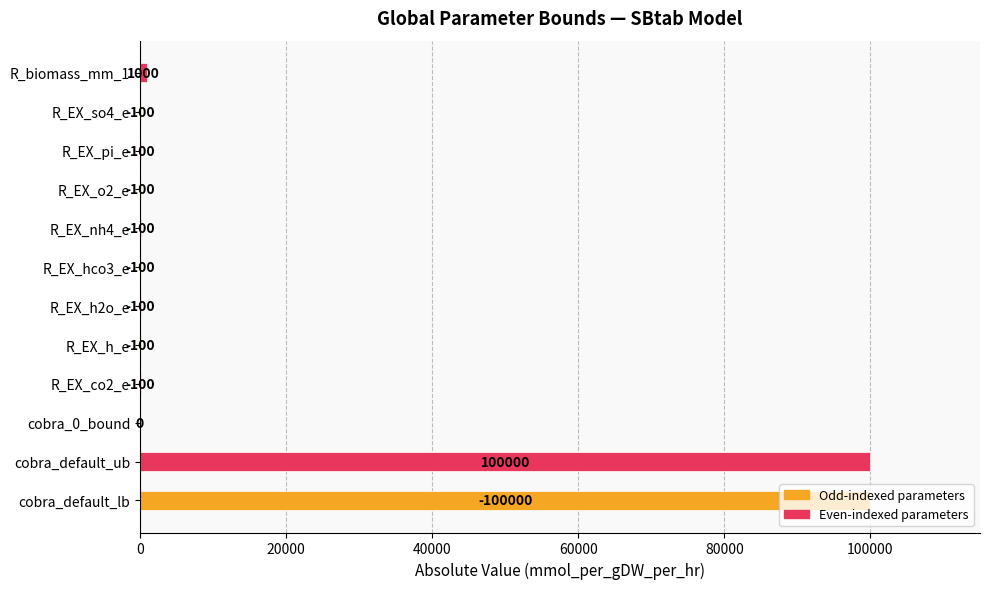

Are the bars horizontal?

Yes